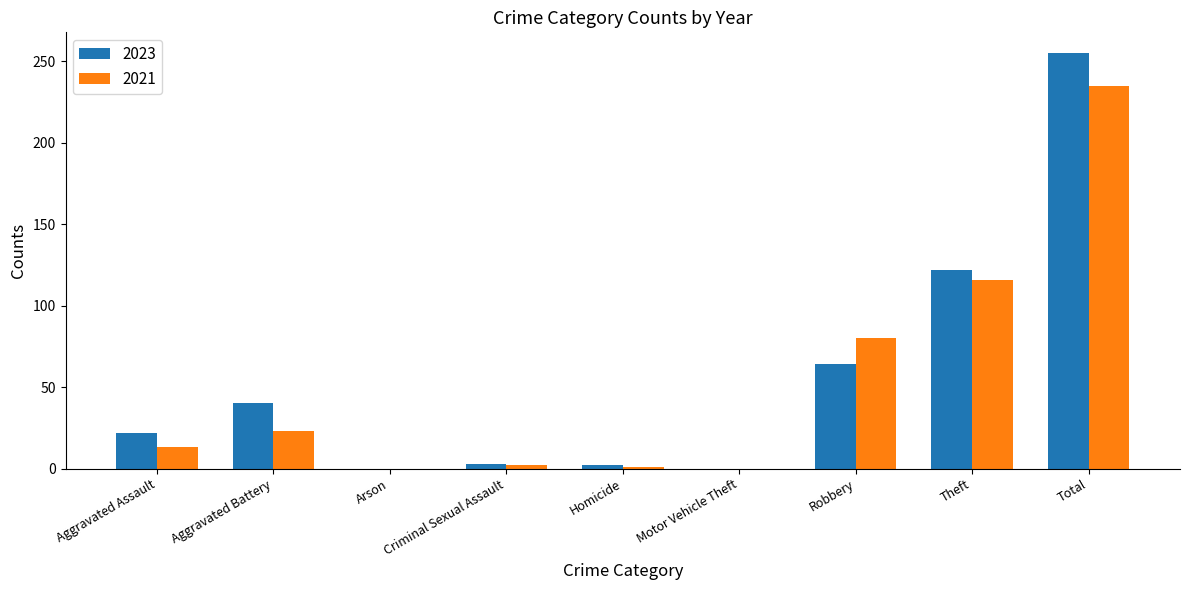

Where is 2023 nearest to the value 127?

Theft